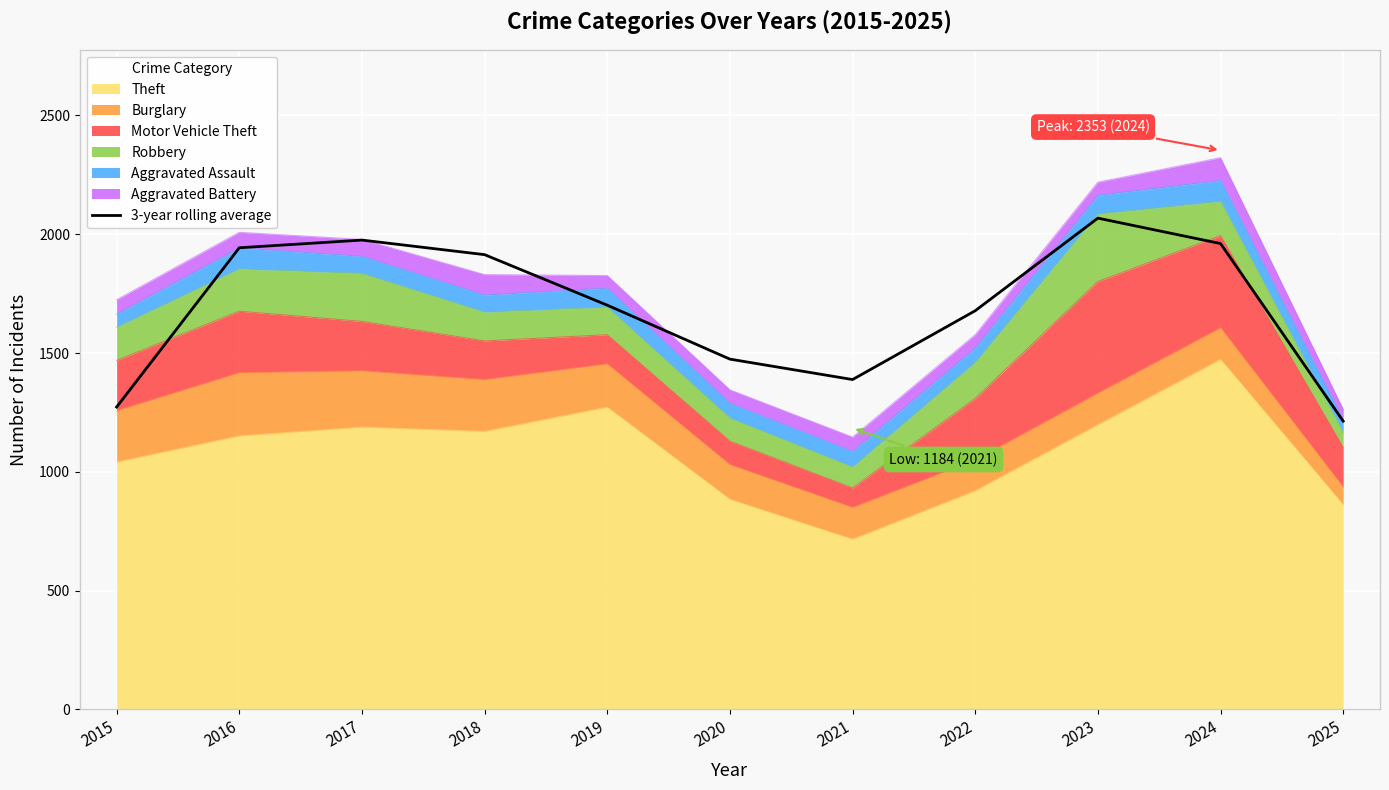

What is the value of the 3rd point from the left?

1975.3